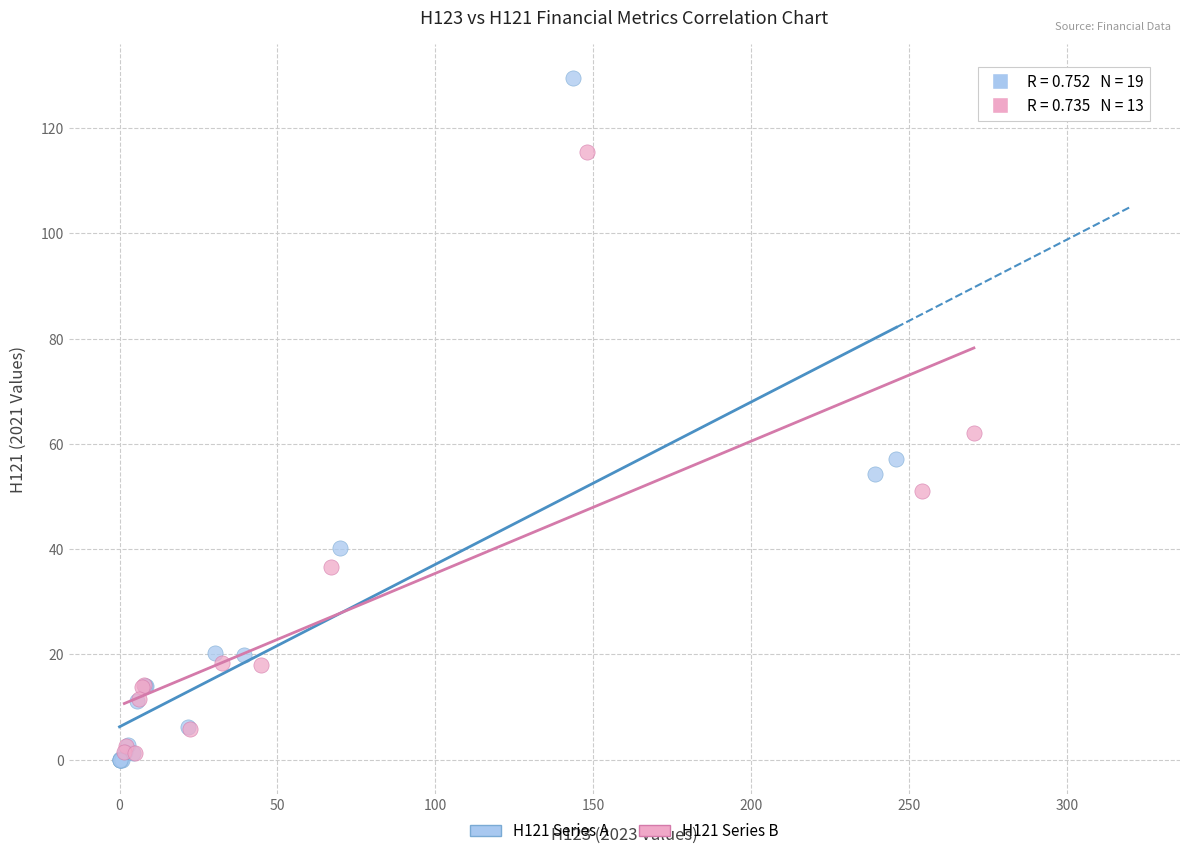

Which series contains the highest Y value?

H121 Series A